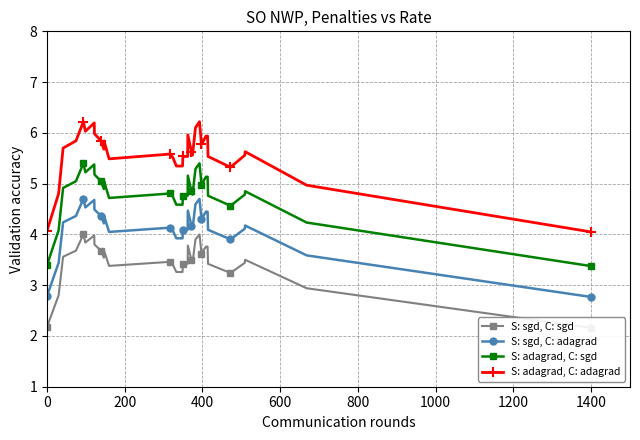

How many interior local valleys does the S: sgd, C: adagrad series have?

7